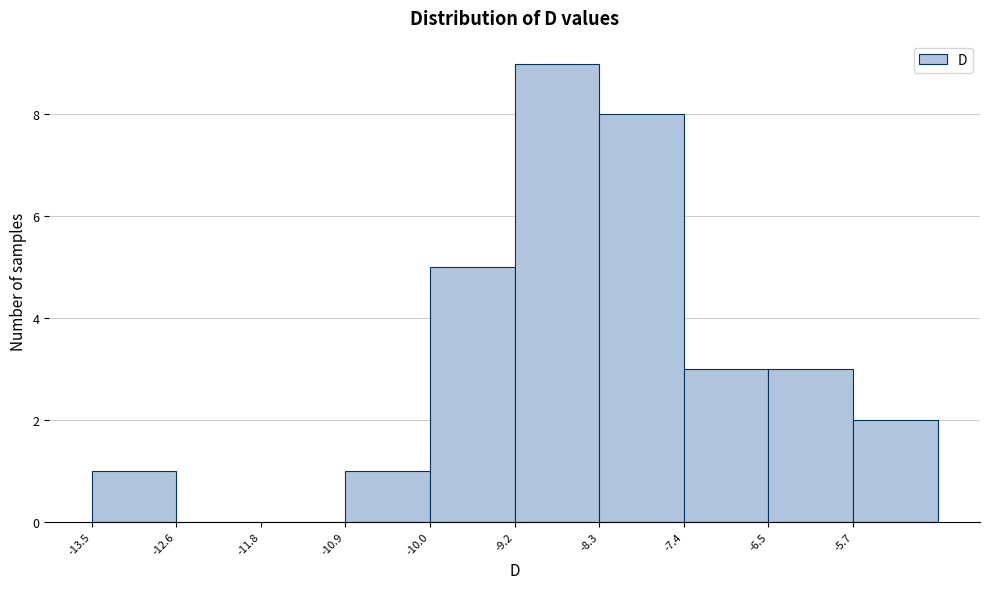

Reading left to right, list every bar in this chart as the range it spans on the x-axis followed by its height. Neither the bar edges nor the heights are printed on the chart, so give them approximately, as read against the axes.

-13.5 to -12.6: 1
-12.6 to -11.8: 0
-11.8 to -10.9: 0
-10.9 to -10.0: 1
-10.0 to -9.2: 5
-9.2 to -8.3: 9
-8.3 to -7.4: 8
-7.4 to -6.5: 3
-6.5 to -5.7: 3
-5.7 to -4.8: 2